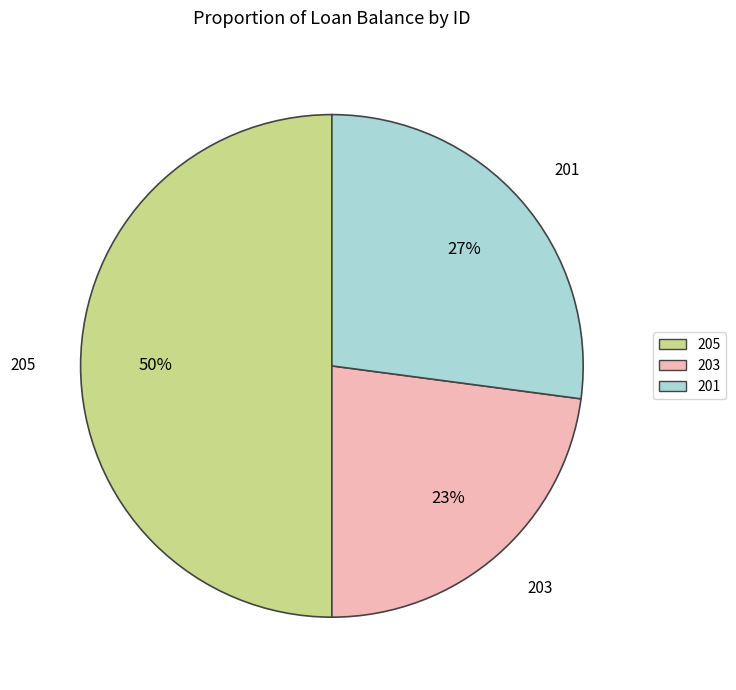

Which has a higher value, 203 or 201?

201